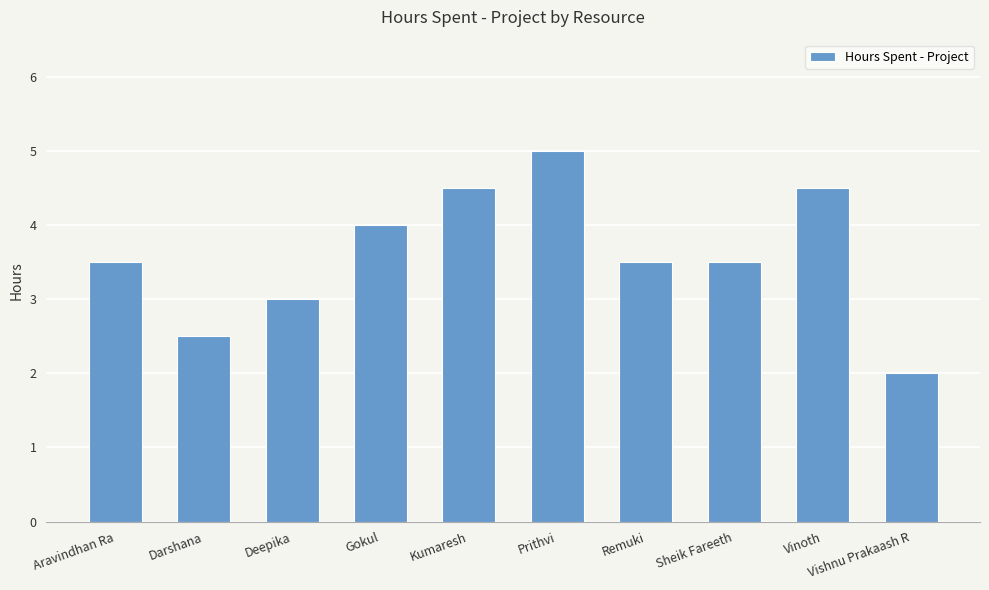

The chart shows a value of 3.5 at Aravindhan Ra. True or false?

True